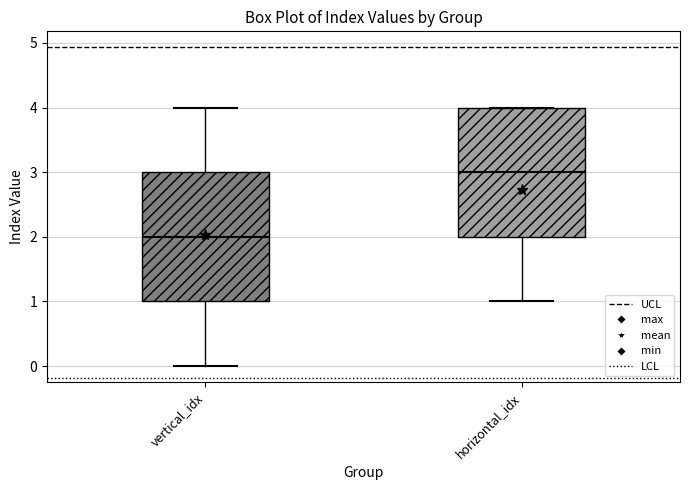

Which box has the lowest median line?

vertical_idx